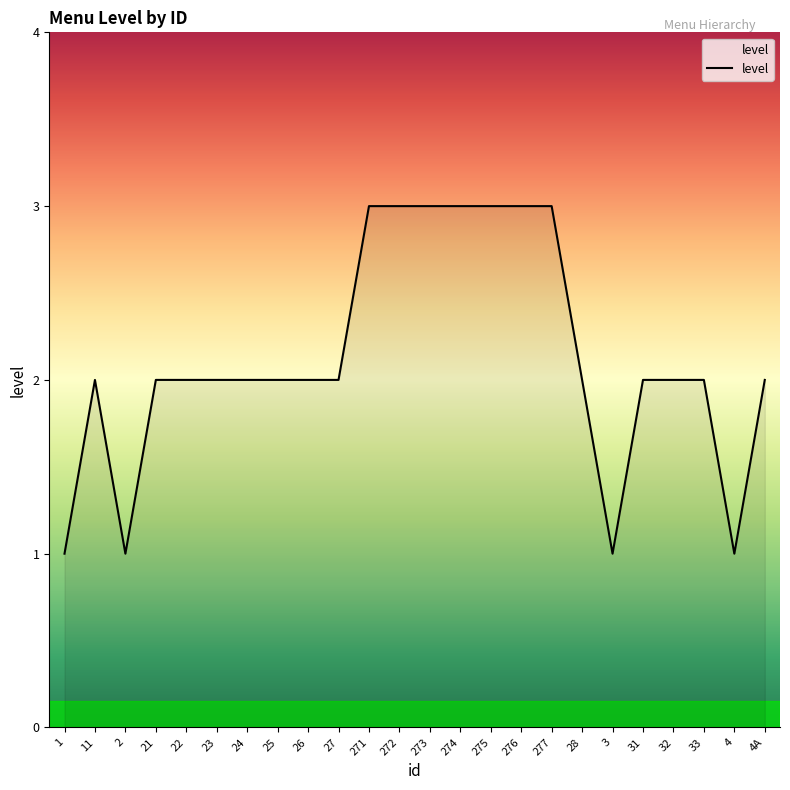

What position from the right is 276?

9